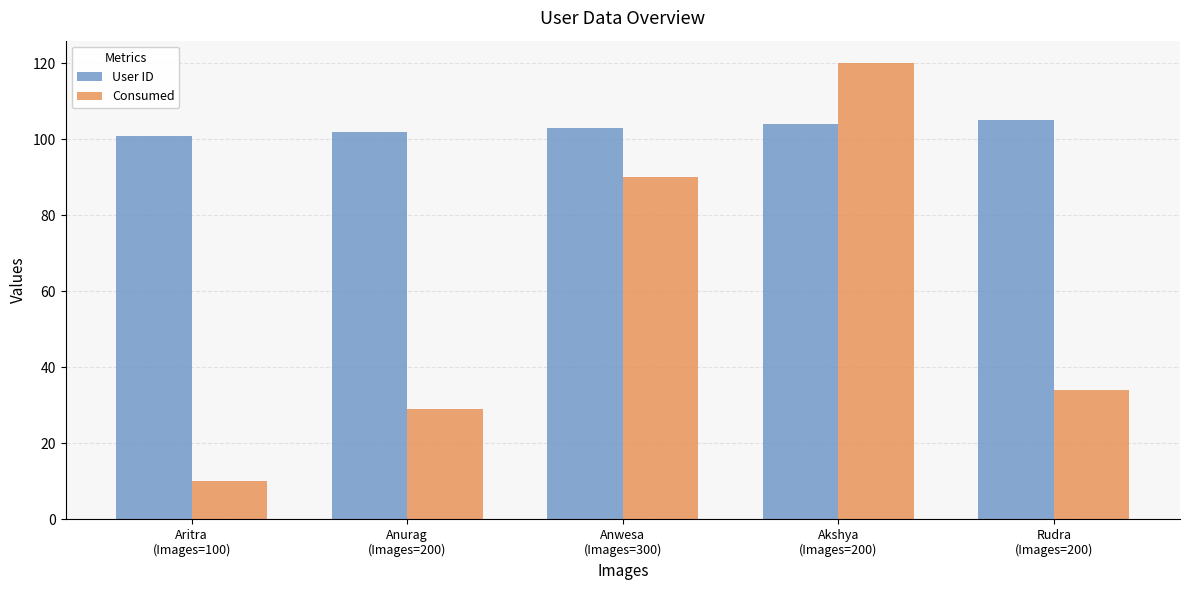

What is the greatest value displayed?

120